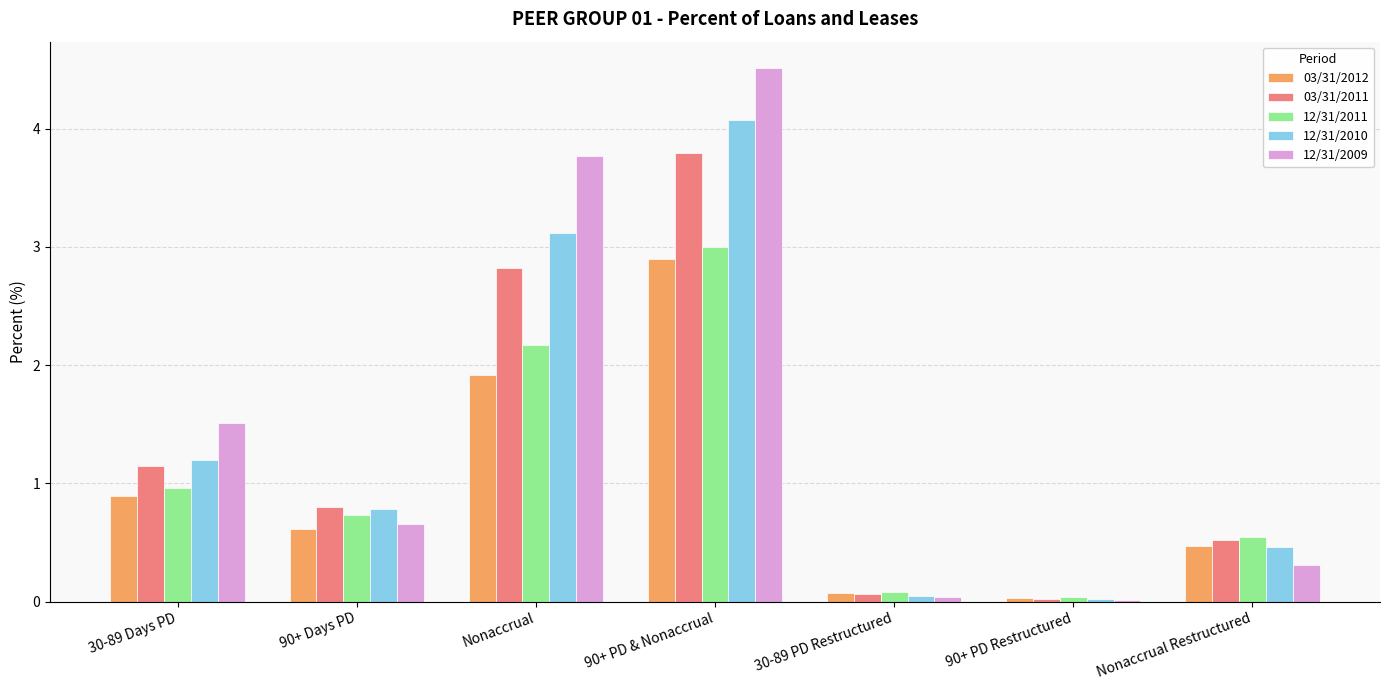

What are all the series names shown in the legend?

03/31/2012, 03/31/2011, 12/31/2011, 12/31/2010, 12/31/2009